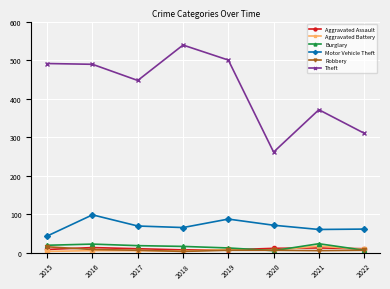

Between 2015 and 2022, which series saw the biggest shift?

Theft